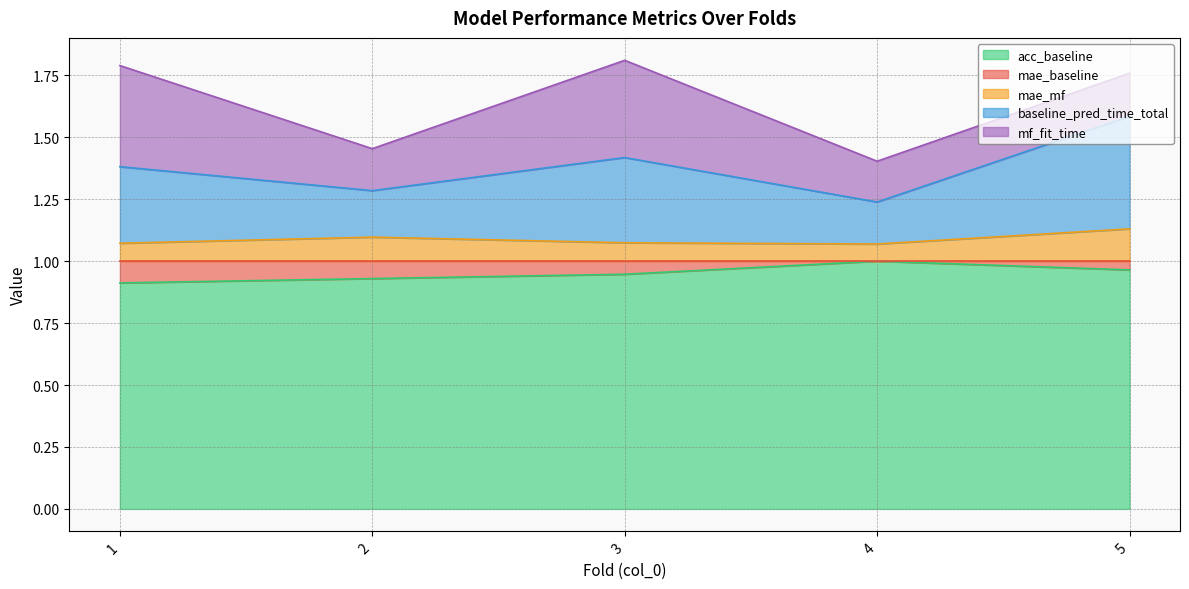

The value of acc_baseline at 1 is 0.9. True or false?

True